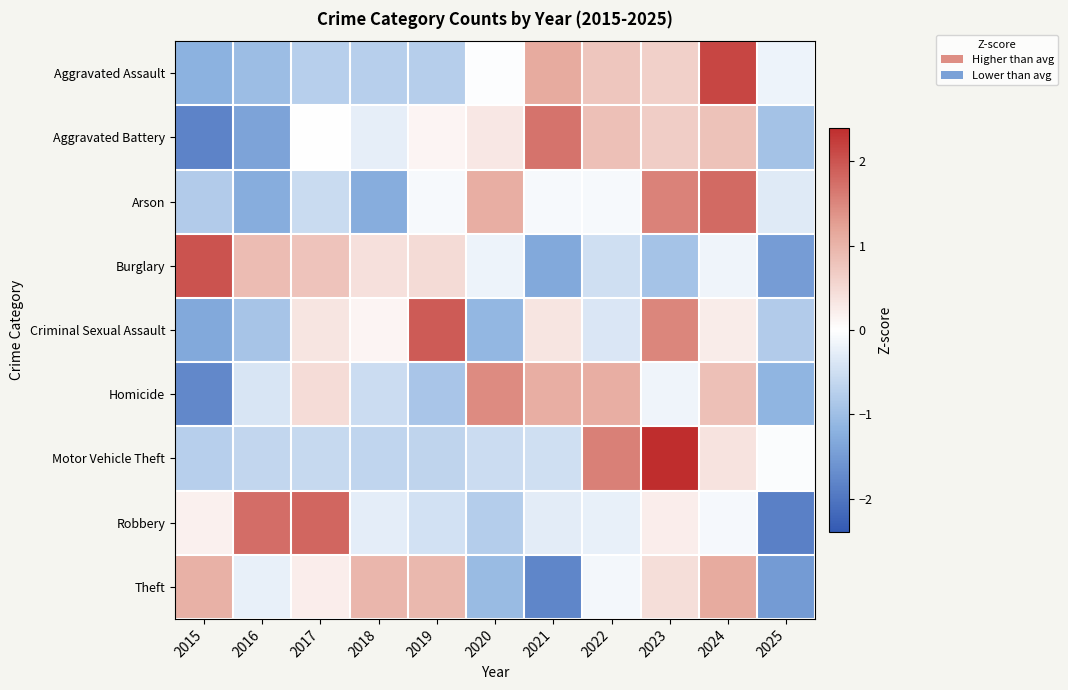

Reading left to right, list all the values displayed in this chart.

Aggravated Assault: 2015=-1.2	2016=-1.0	2017=-0.7	2018=-0.7	2019=-0.8	2020=-0.0	2021=1.1	2022=0.8	2023=0.6	2024=2.1	2025=-0.2
Aggravated Battery: 2015=-1.8	2016=-1.4	2017=-0.0	2018=-0.3	2019=0.1	2020=0.3	2021=1.7	2022=0.8	2023=0.7	2024=0.8	2025=-0.9
Arson: 2015=-0.8	2016=-1.3	2017=-0.6	2018=-1.3	2019=-0.1	2020=1.1	2021=-0.1	2022=-0.1	2023=1.6	2024=1.8	2025=-0.3
Burglary: 2015=2.0	2016=0.9	2017=0.8	2018=0.4	2019=0.5	2020=-0.2	2021=-1.3	2022=-0.5	2023=-0.9	2024=-0.2	2025=-1.5
Criminal Sexual Assault: 2015=-1.3	2016=-0.9	2017=0.4	2018=0.1	2019=1.9	2020=-1.1	2021=0.4	2022=-0.4	2023=1.5	2024=0.2	2025=-0.8
Homicide: 2015=-1.8	2016=-0.4	2017=0.5	2018=-0.5	2019=-0.9	2020=1.4	2021=1.1	2022=1.1	2023=-0.2	2024=0.8	2025=-1.1
Motor Vehicle Theft: 2015=-0.7	2016=-0.6	2017=-0.6	2018=-0.6	2019=-0.7	2020=-0.5	2021=-0.5	2022=1.6	2023=2.4	2024=0.4	2025=-0.1
Robbery: 2015=0.2	2016=1.7	2017=1.8	2018=-0.3	2019=-0.5	2020=-0.8	2021=-0.3	2022=-0.2	2023=0.2	2024=-0.1	2025=-1.9
Theft: 2015=1.0	2016=-0.2	2017=0.2	2018=1.0	2019=0.9	2020=-1.1	2021=-1.8	2022=-0.1	2023=0.4	2024=1.1	2025=-1.5